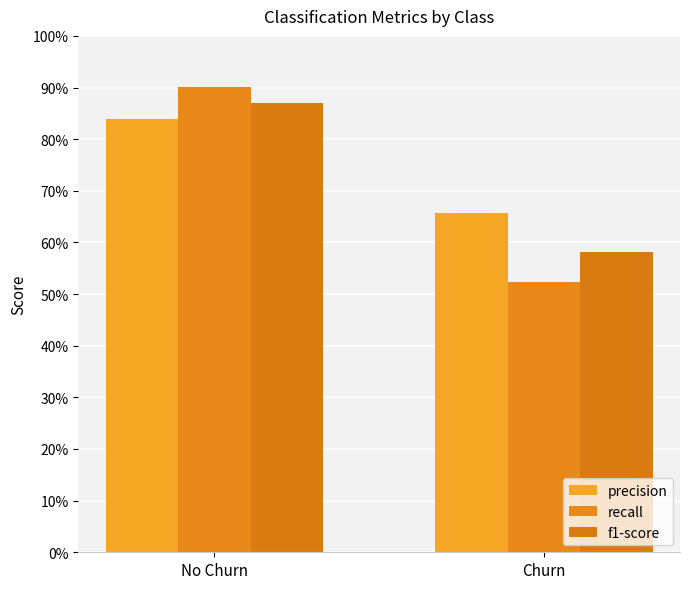

Are the bars horizontal?

No